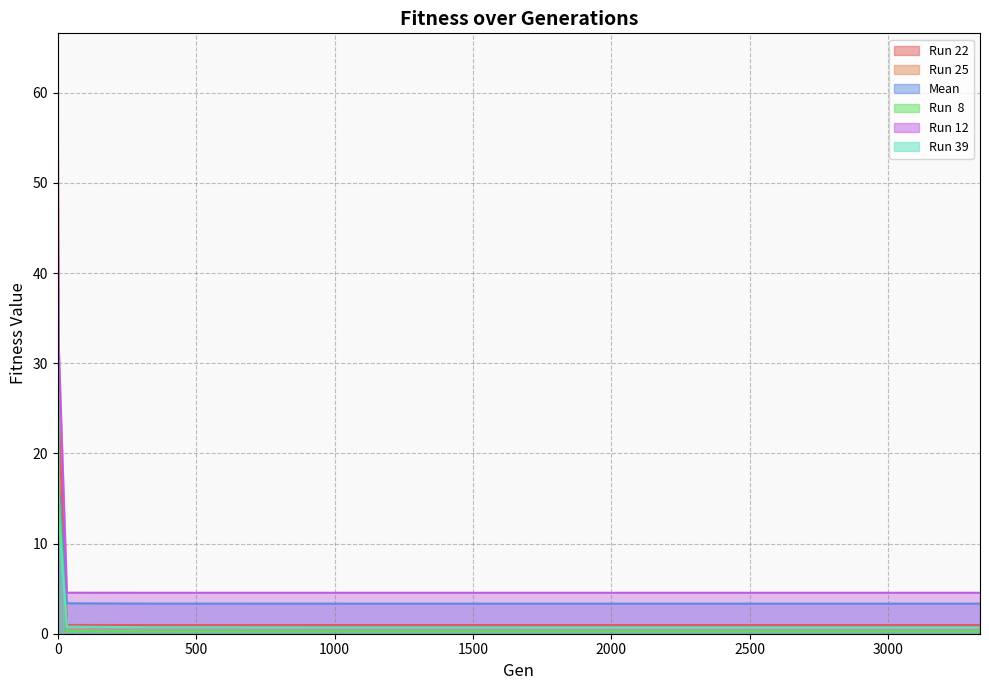

At how many categories does at least one series exceed 1?

13